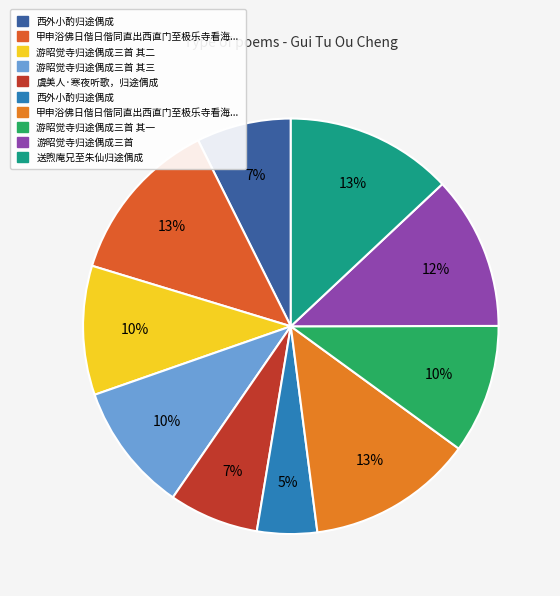

How many segments does this pie chart have?

10